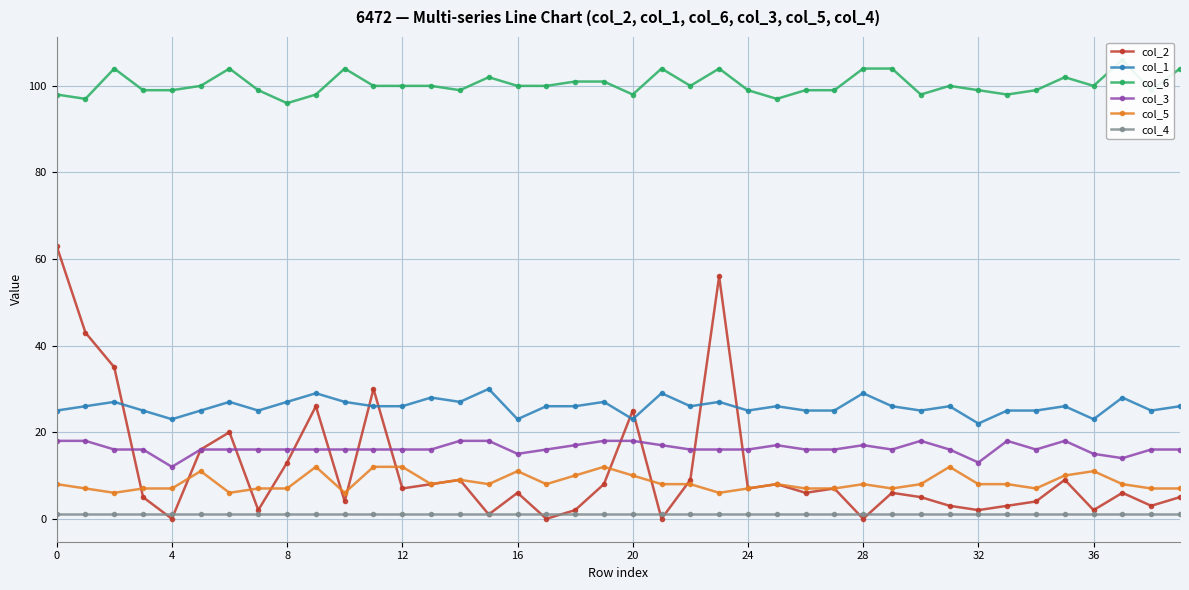

Is this an area chart (filled region under the line)?

No